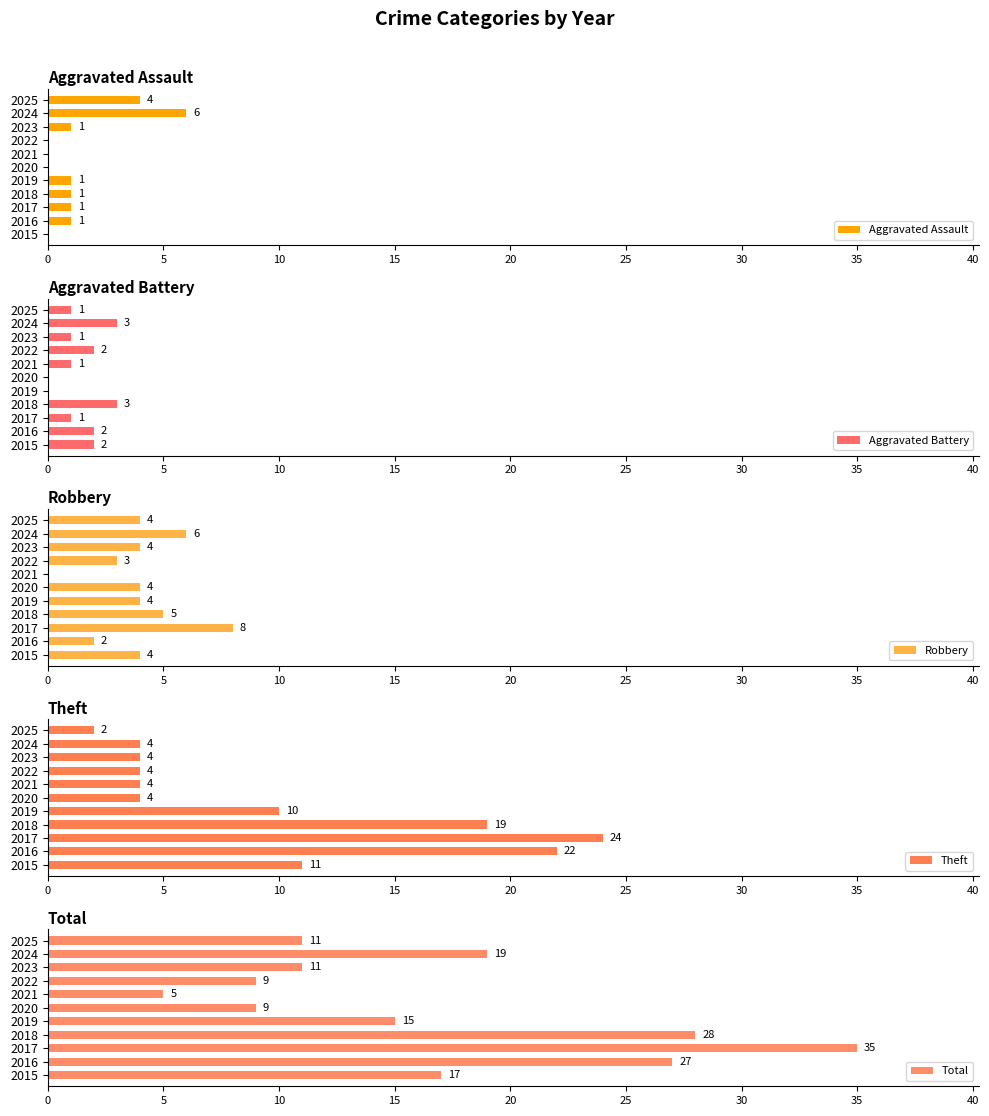

The Robbery series shows 3 at 2022. True or false?

True